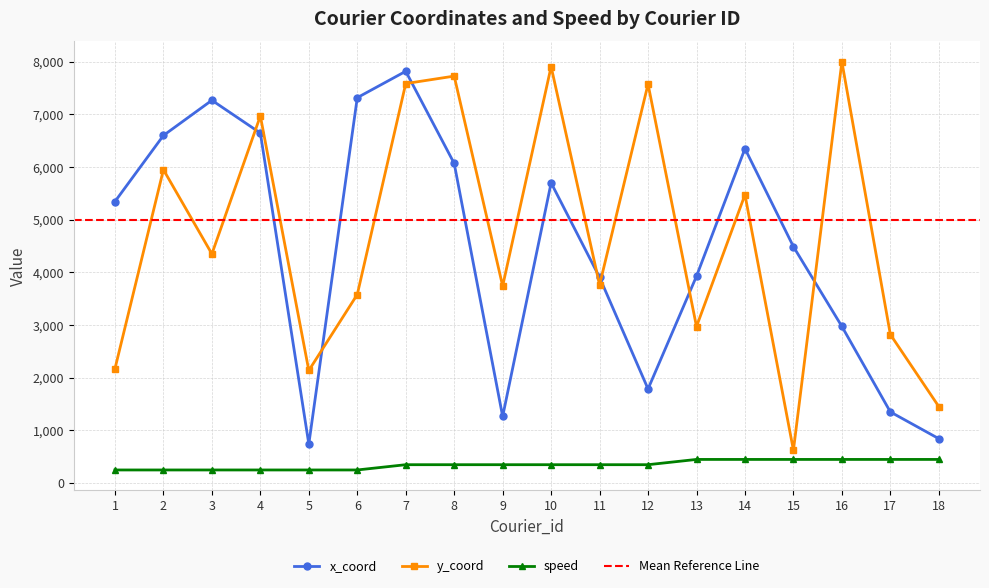

What is the average value of the x_coord series?

4465.9